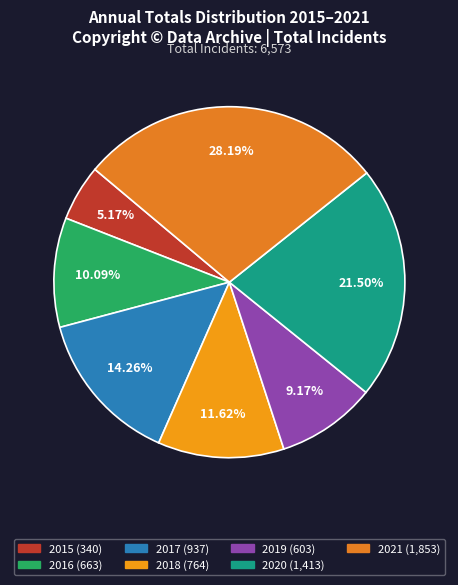

Combined, do 2015 and 2020 account for over 50%?

No